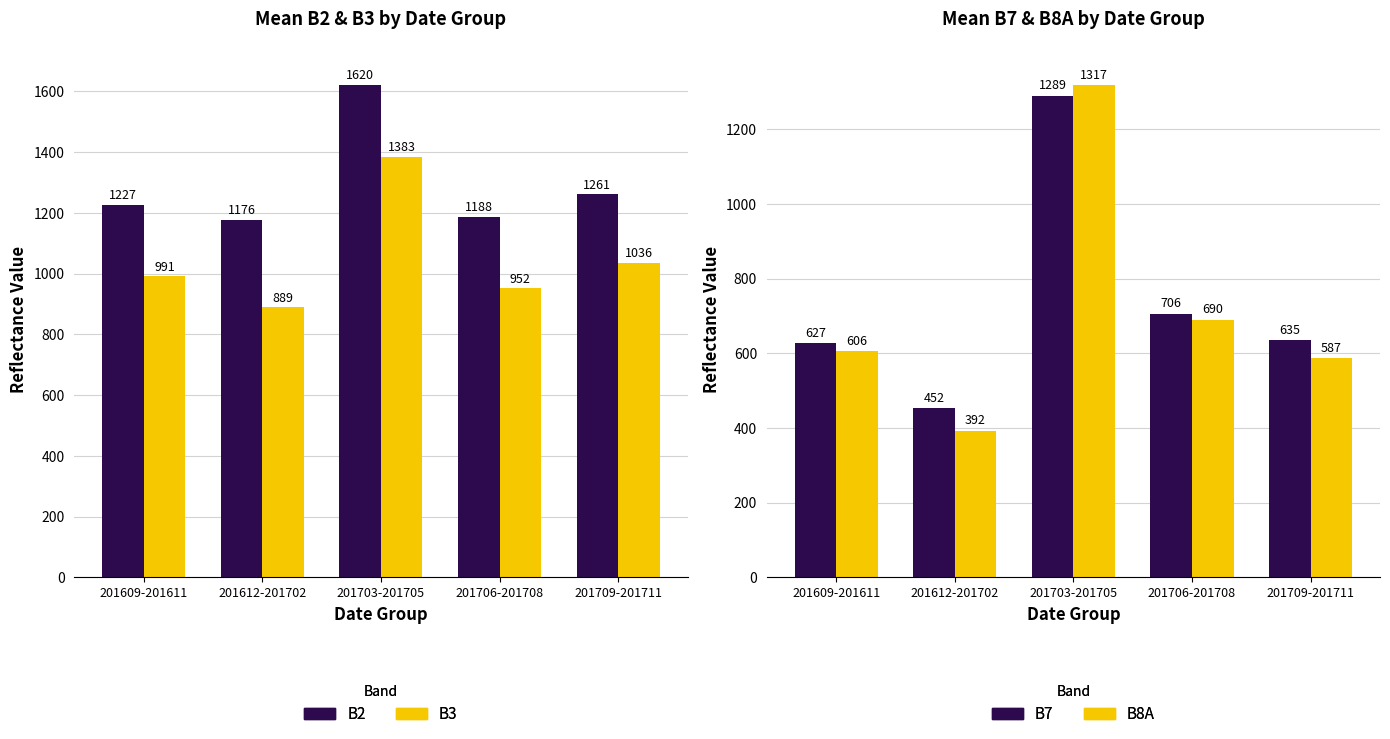

Between 201706-201708 and 201709-201711, which is larger?

201709-201711